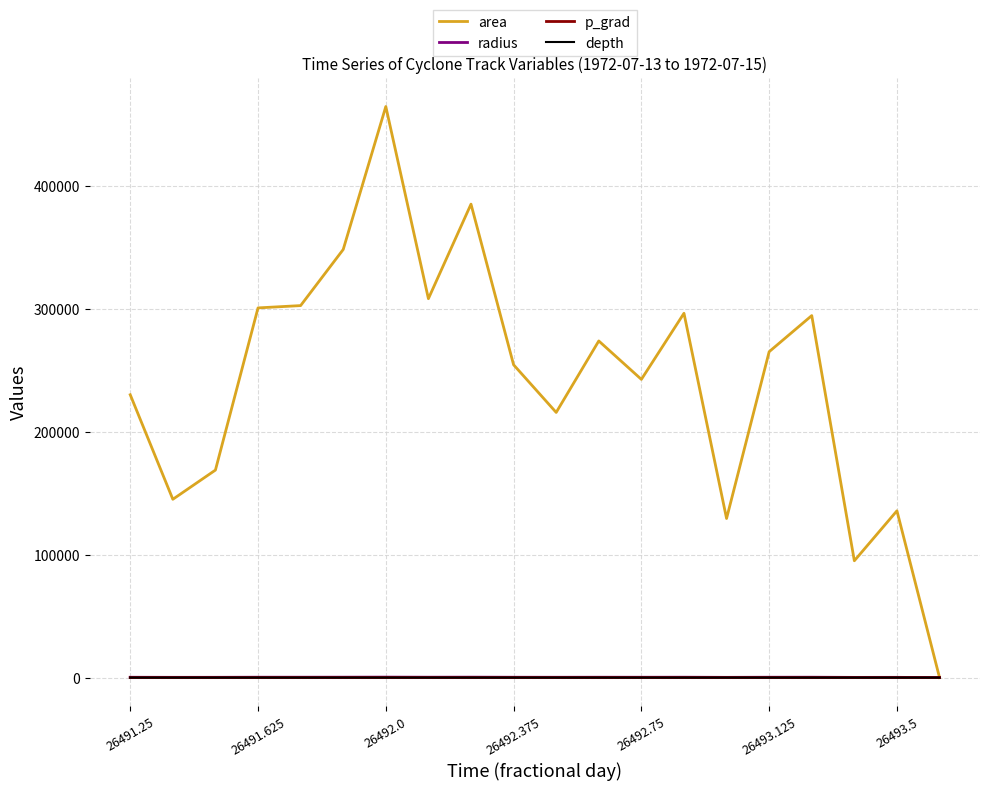

Does the chart display data point markers on the line(s)?

No